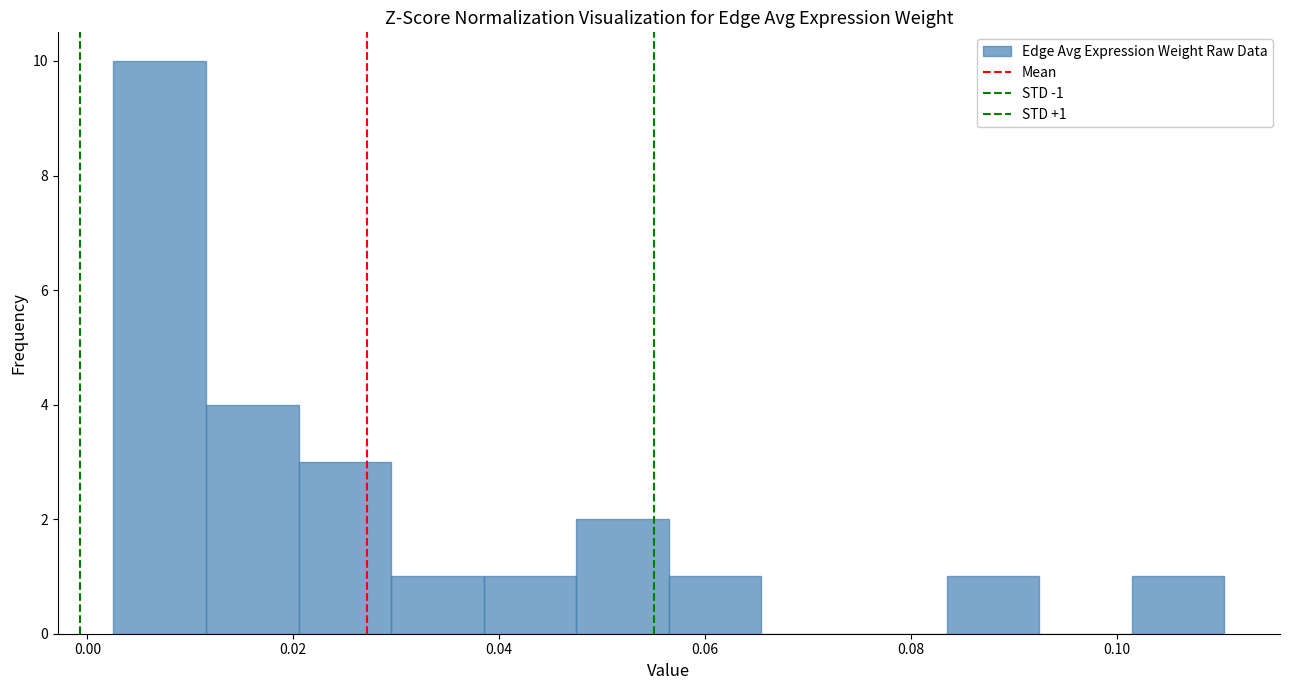

Over which range of the x-axis is the bar tallest?

0.002 to 0.012